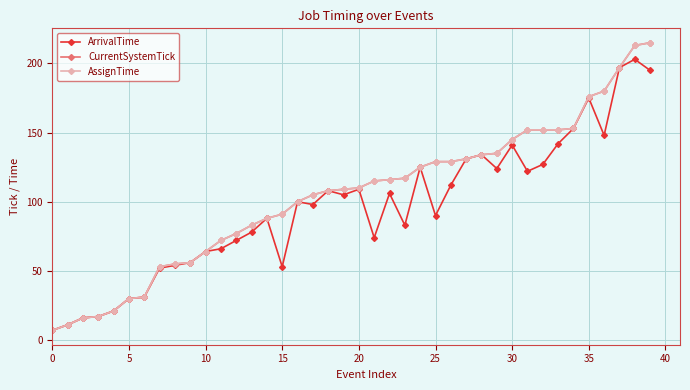

True or false: AssignTime and CurrentSystemTick intersect in this chart.

False